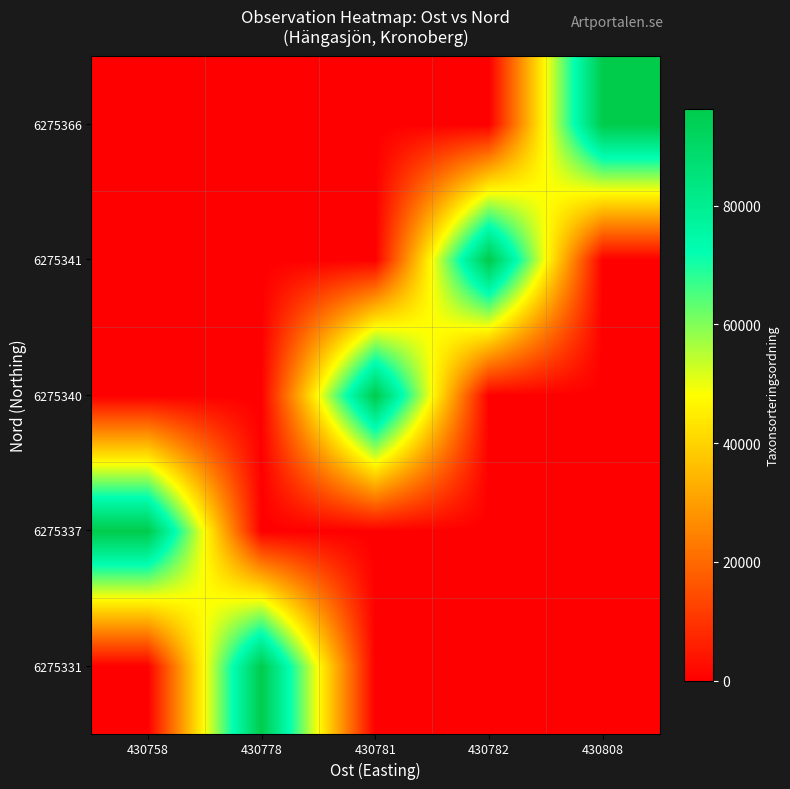

Reading right to left, extract all data points from this chart.

6275331: 430808=0	430782=0	430781=0	430778=96003	430758=0
6275337: 430808=0	430782=0	430781=0	430778=0	430758=96003
6275340: 430808=0	430782=0	430781=96003	430778=0	430758=0
6275341: 430808=0	430782=96323	430781=0	430778=0	430758=0
6275366: 430808=96003	430782=0	430781=0	430778=0	430758=0